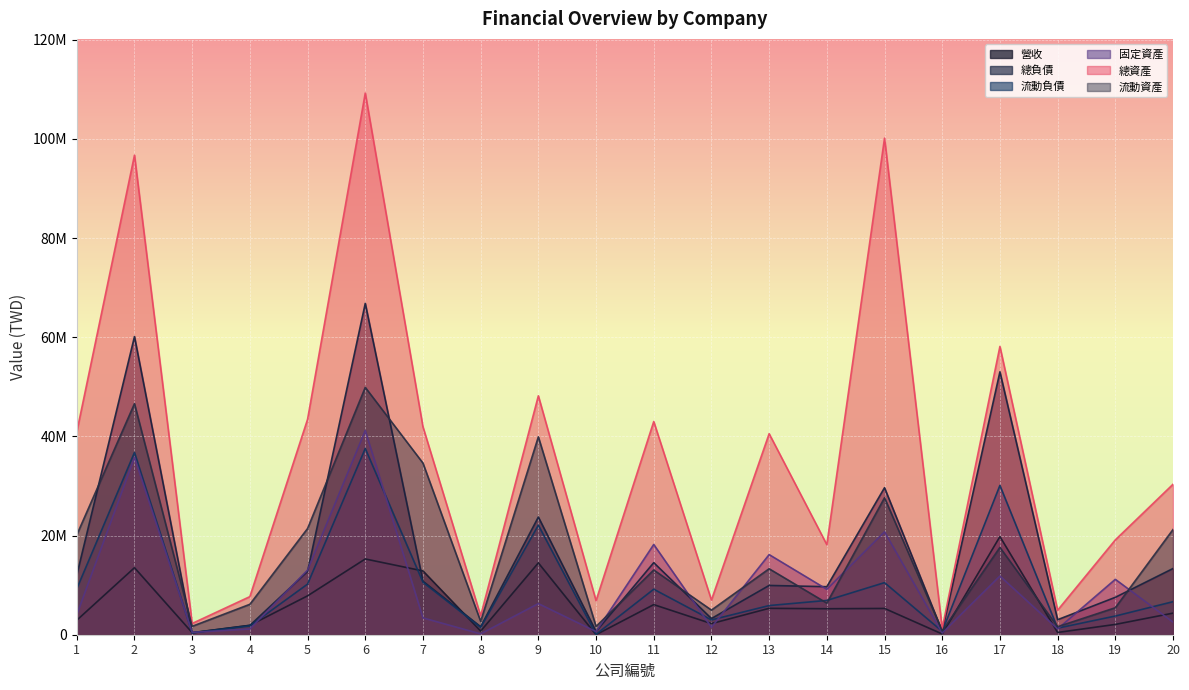

At which category is the sum across all series the highest?

6